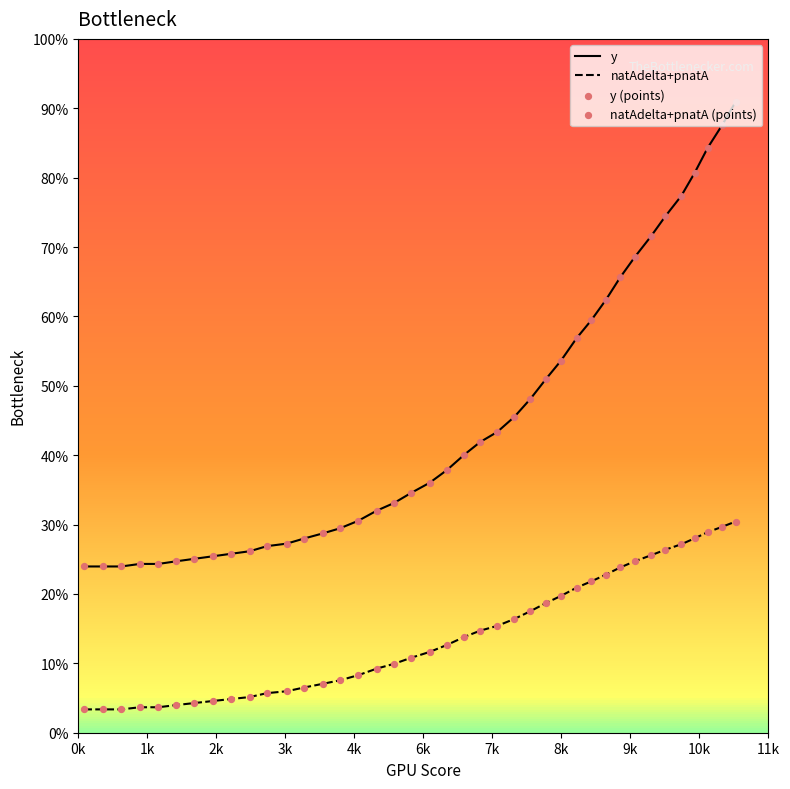

Which series has the largest total across all categories?

y